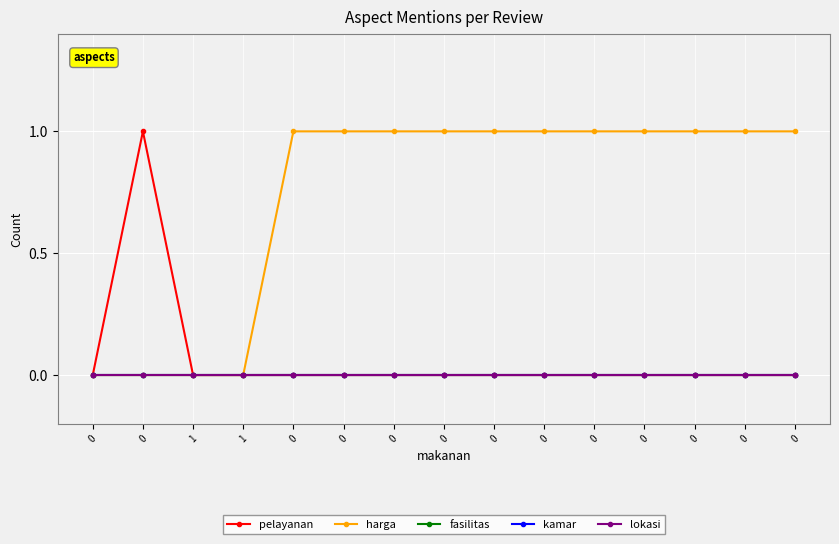

How many lines are shown in the chart?

5